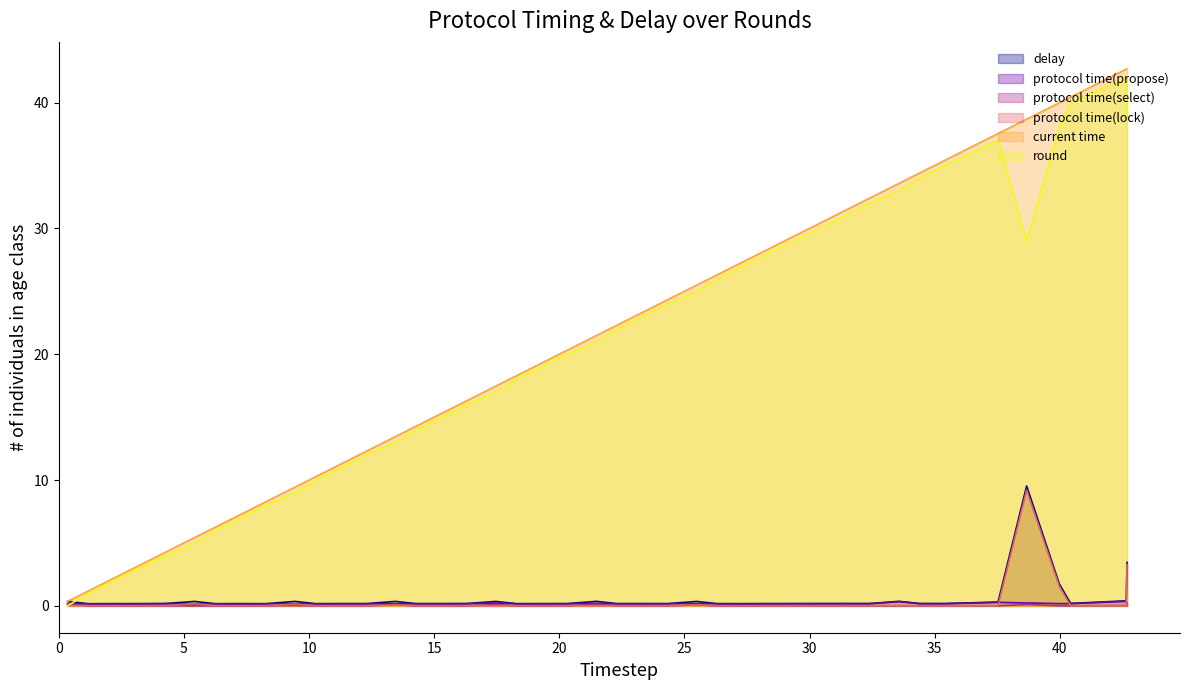

What is the maximum value for delay?

9.5